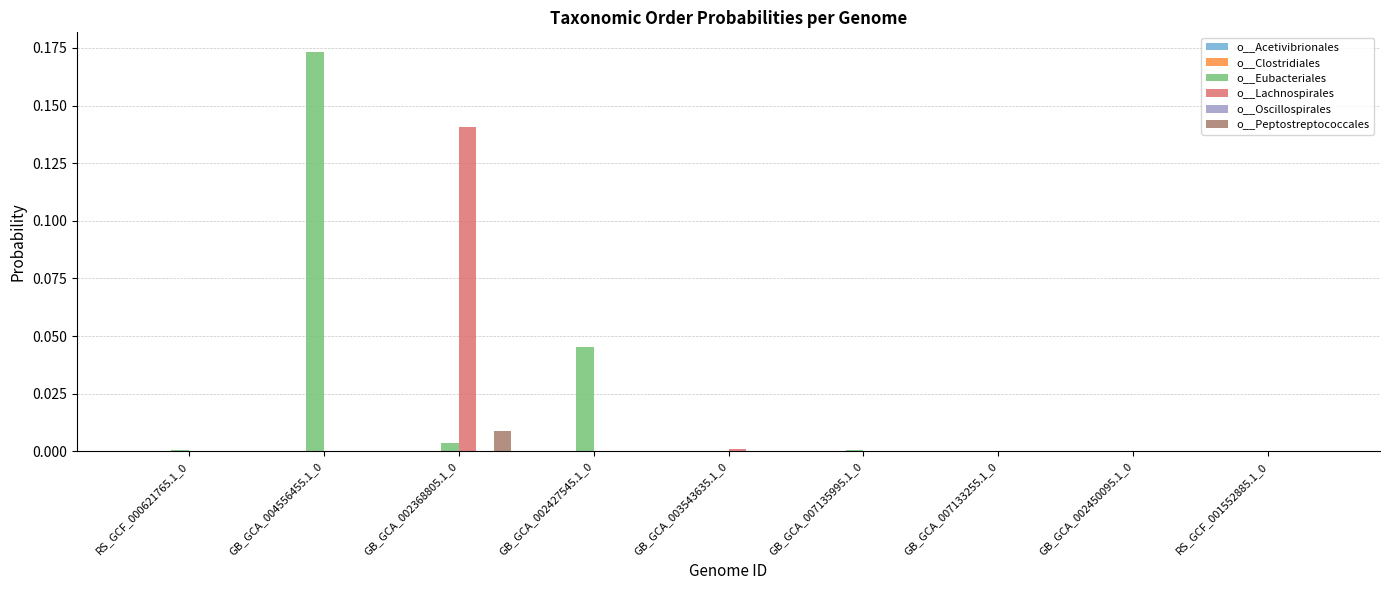

Which series has the largest total across all categories?

o__Eubacteriales